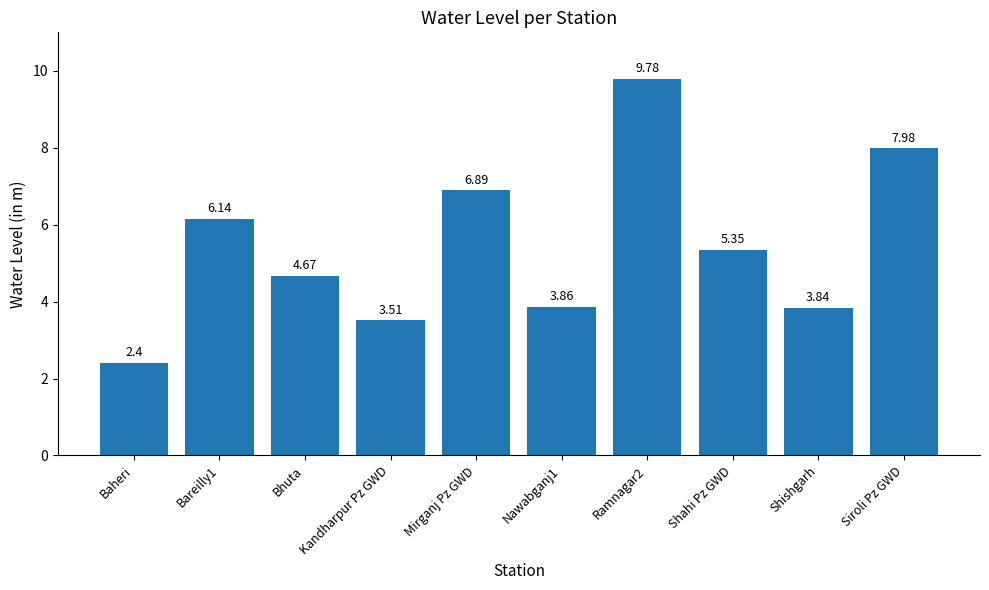

What is the change in value from Kandharpur Pz GWD to Shishgarh?

+0.3